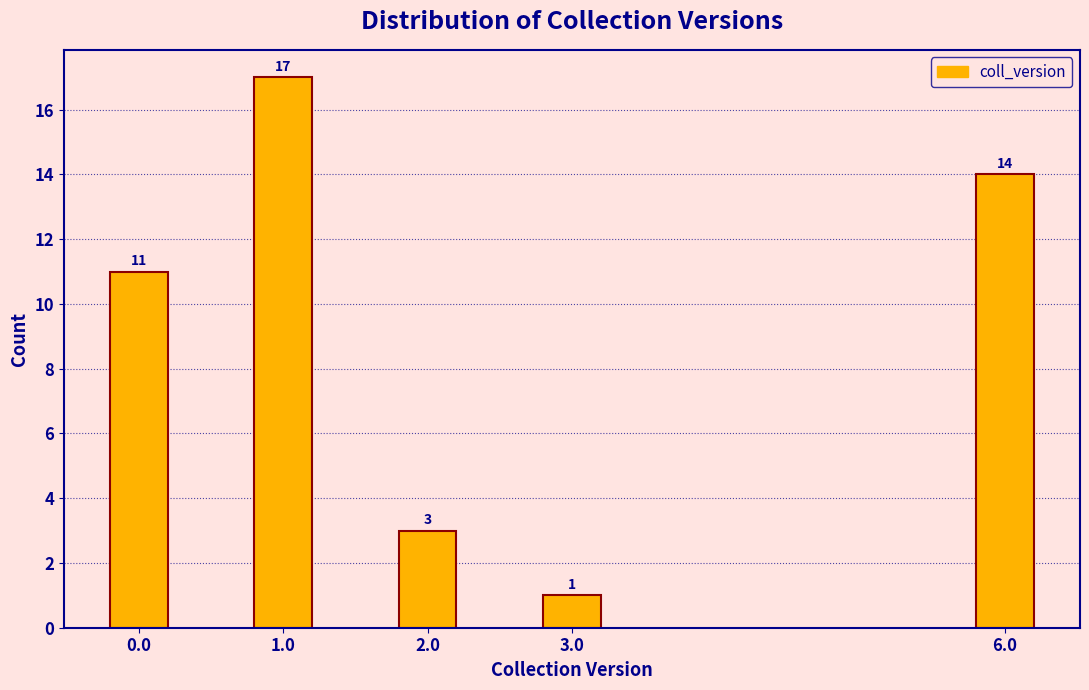

Reading left to right, extract all data points from this chart.

11	17	3	1	14